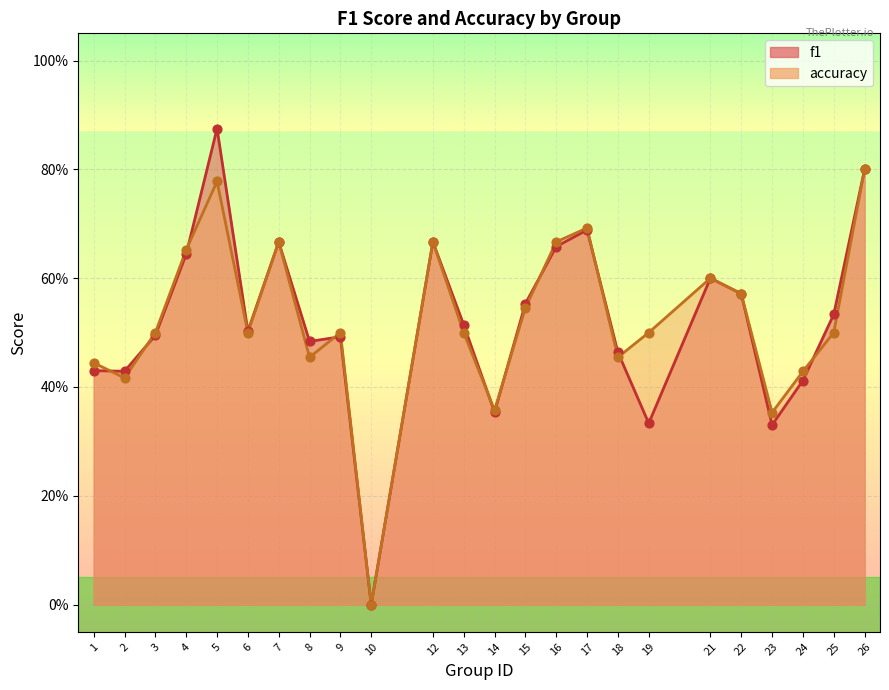

At which category is the sum across all series the highest?

5